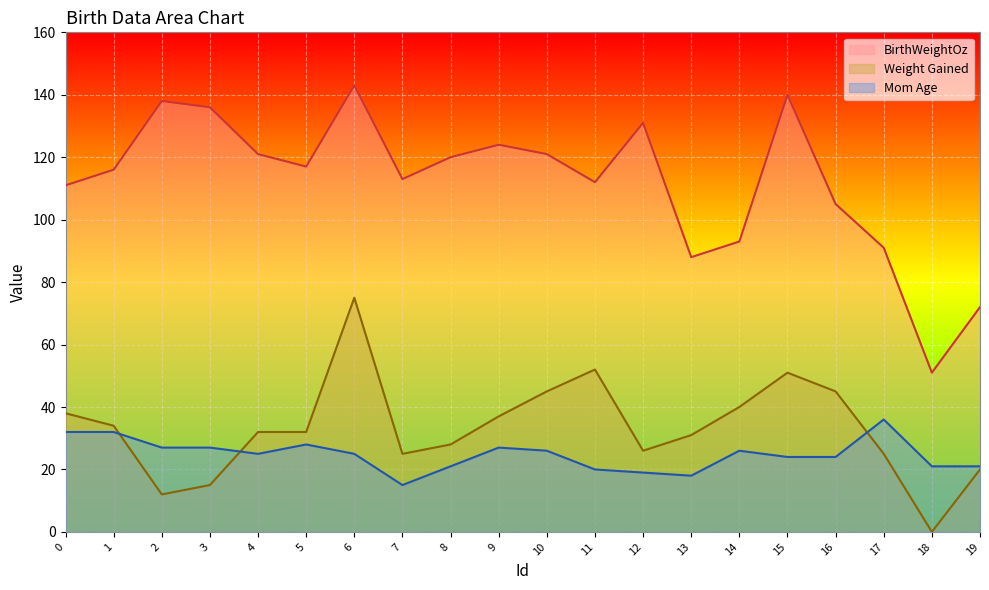

Rank the categories by Mom Age value from highest to lowest.

17, 0, 1, 5, 2, 3, 9, 10, 14, 4, 6, 15, 16, 8, 18, 19, 11, 12, 13, 7